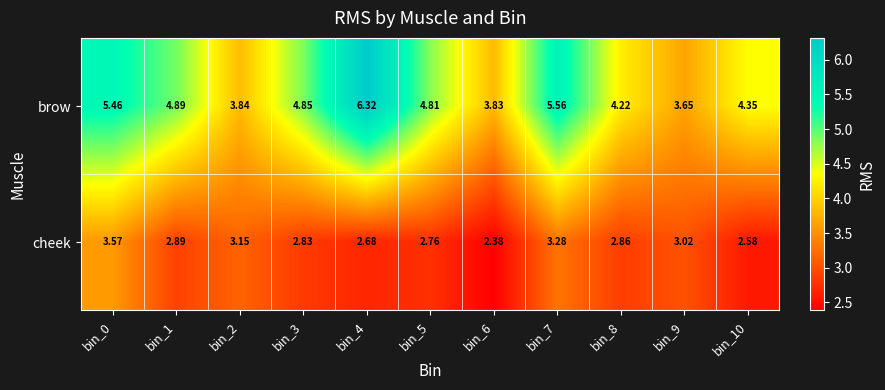

Rank the series at bin_9 from lowest to highest value.

cheek, brow